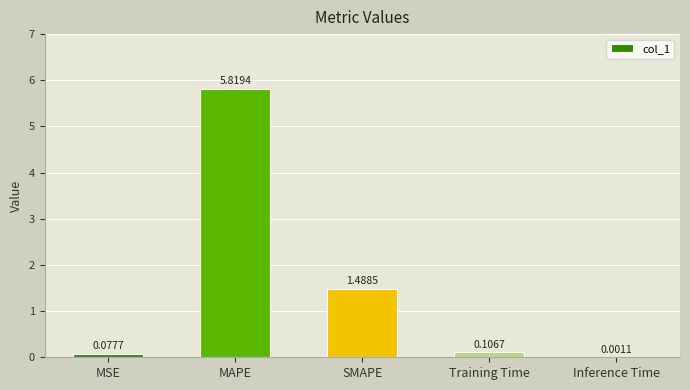

How many data points does each series have?

5